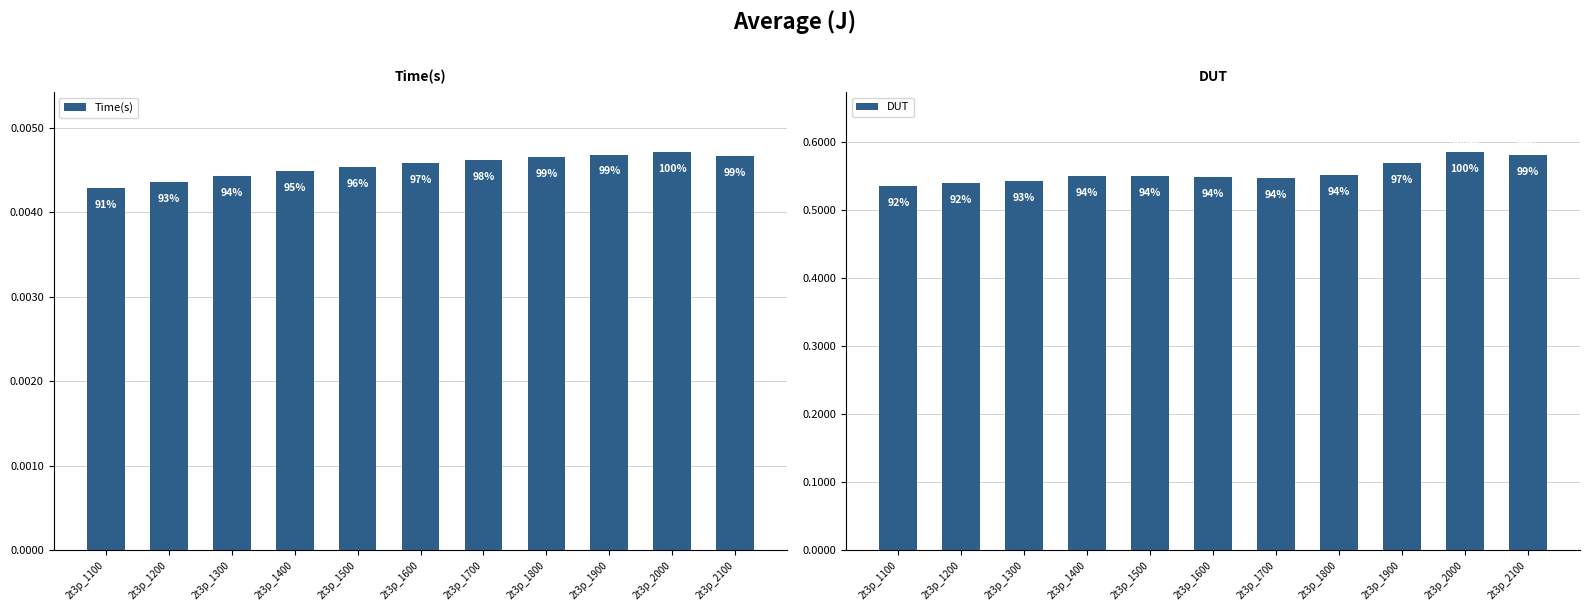

Reading right to left, transcribe all the data shown in this chart.

Time(s): 0.0	0.0	0.0	0.0	0.0	0.0	0.0	0.0	0.0	0.0	0.0
DUT: 0.6	0.6	0.6	0.6	0.5	0.5	0.6	0.5	0.5	0.5	0.5